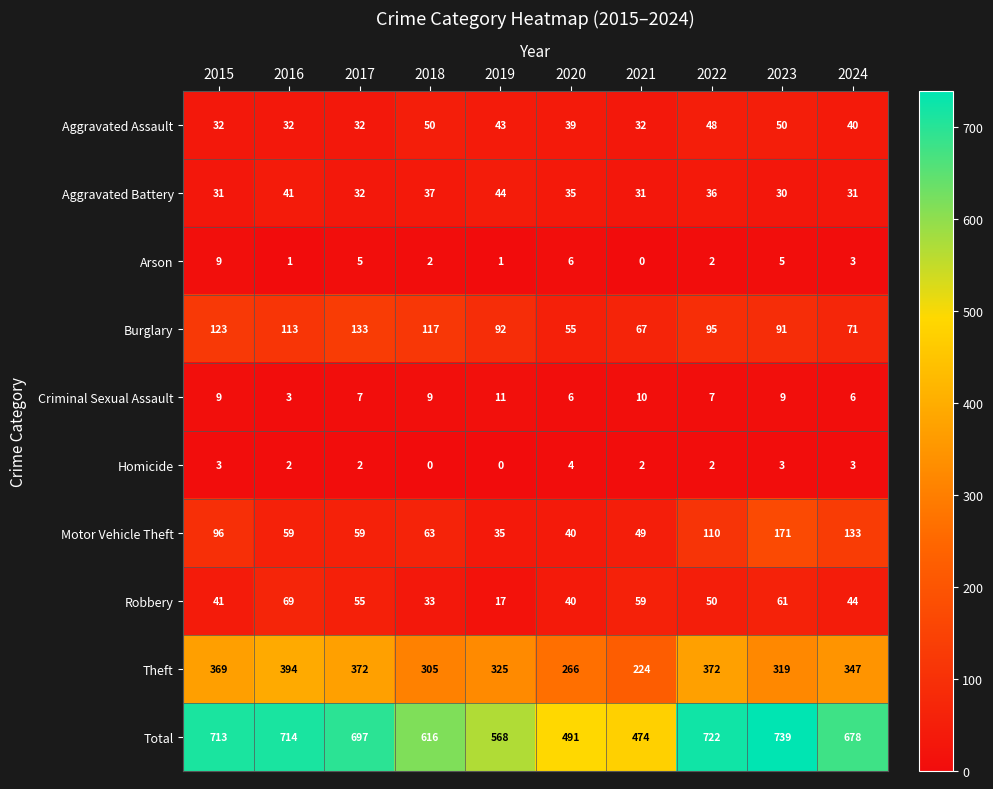

Read the Robbery value at 2021, to the nearest 5.

60